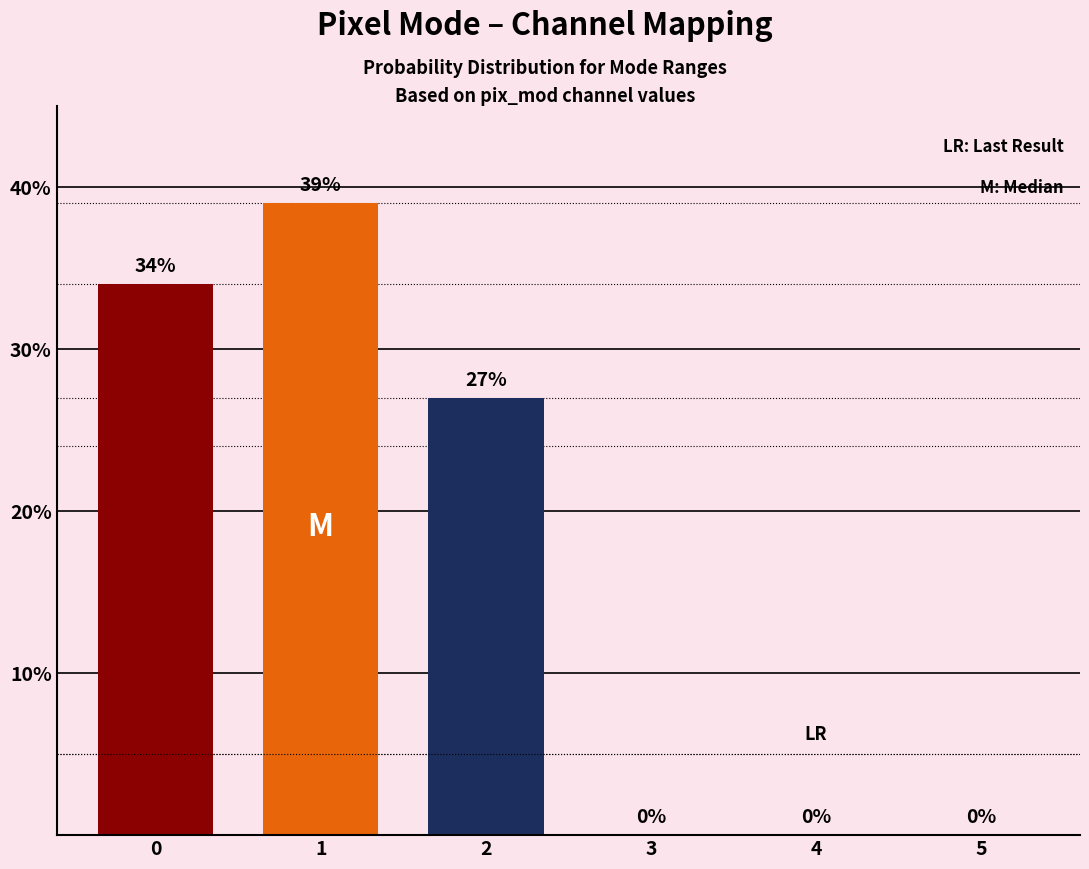

How many data points does each series have?

1